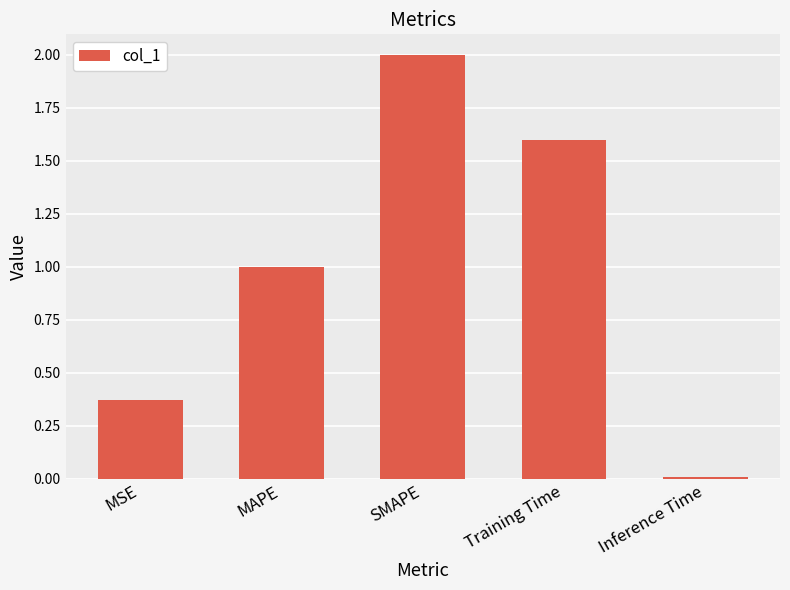

Does the chart contain stacked bars?

No